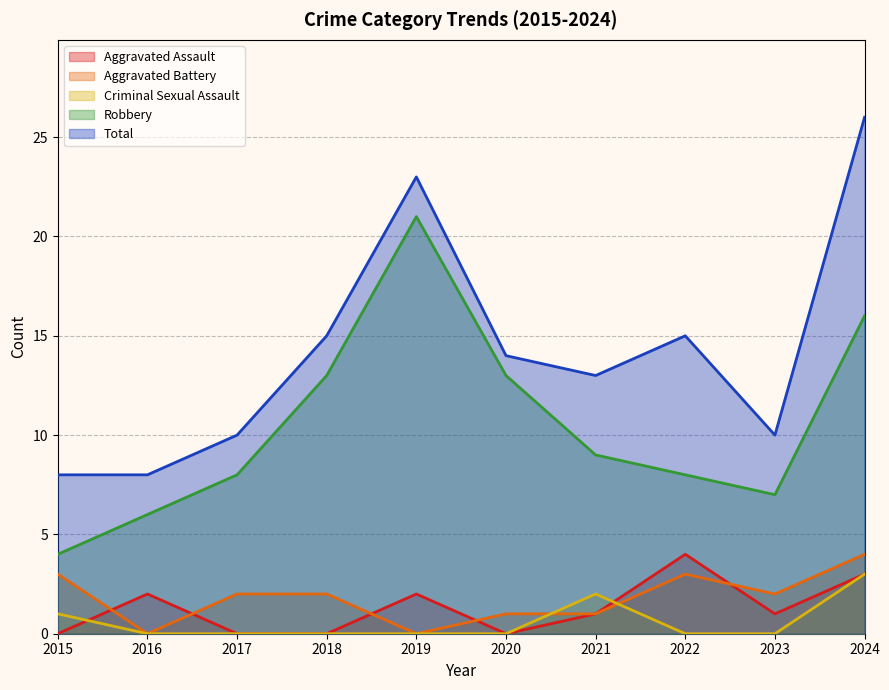

True or false: Criminal Sexual Assault has more than 2 interior local peaks.

False